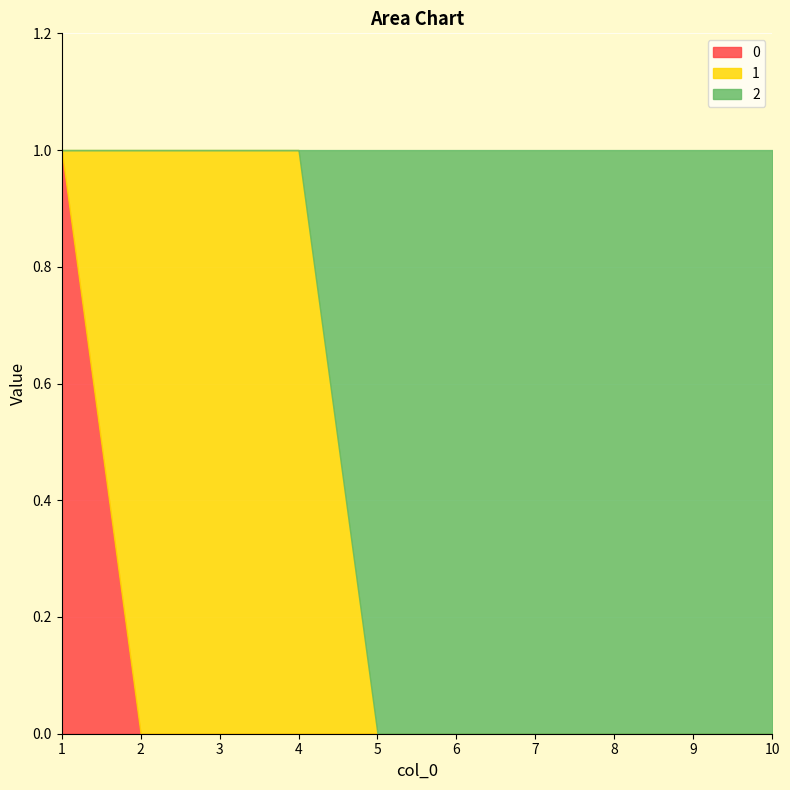

Rank the categories by 2 value from highest to lowest.

5, 6, 7, 8, 9, 10, 1, 2, 3, 4